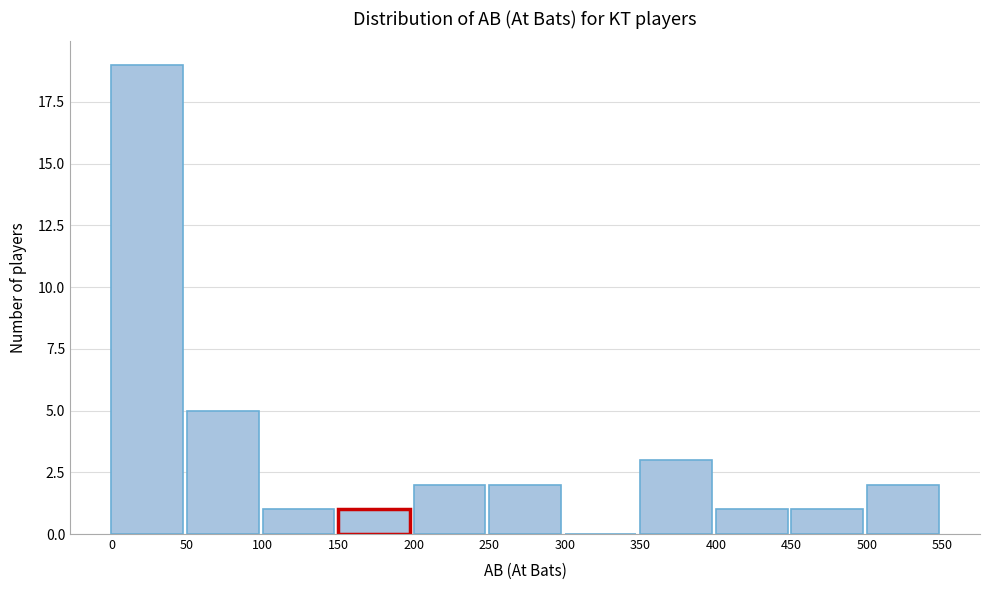

What is the height of the bar covering 100 to 150 on the x-axis? The values are not printed on the chart, so give them approximately, as read against the axis.

1